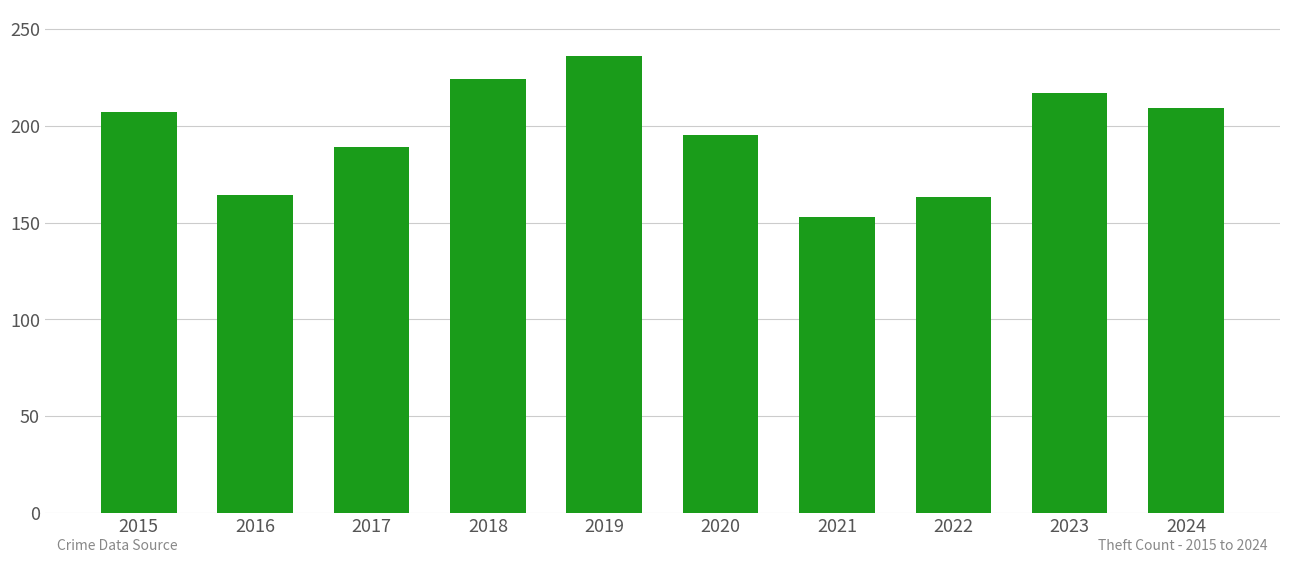

What is the sum of the values at 2018 and 2017?

413